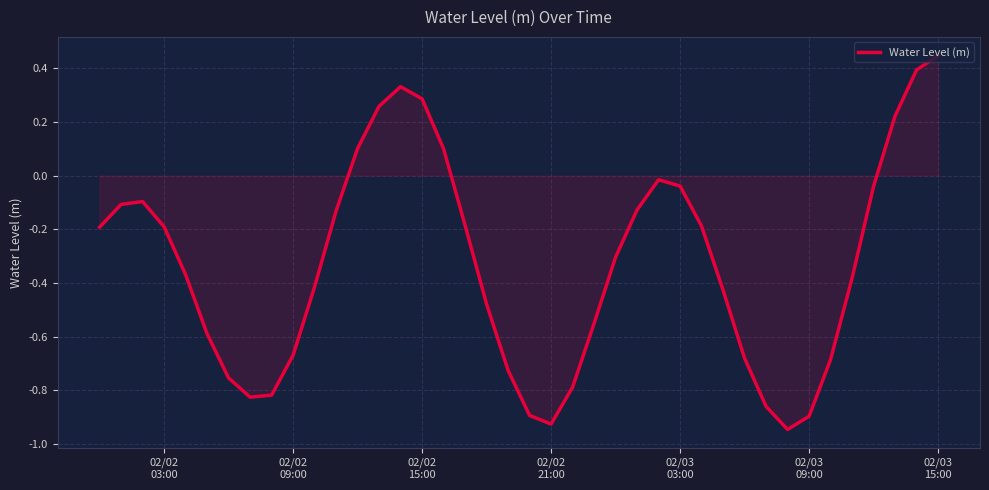

What is the difference between the maximum and minimum values?

1.4